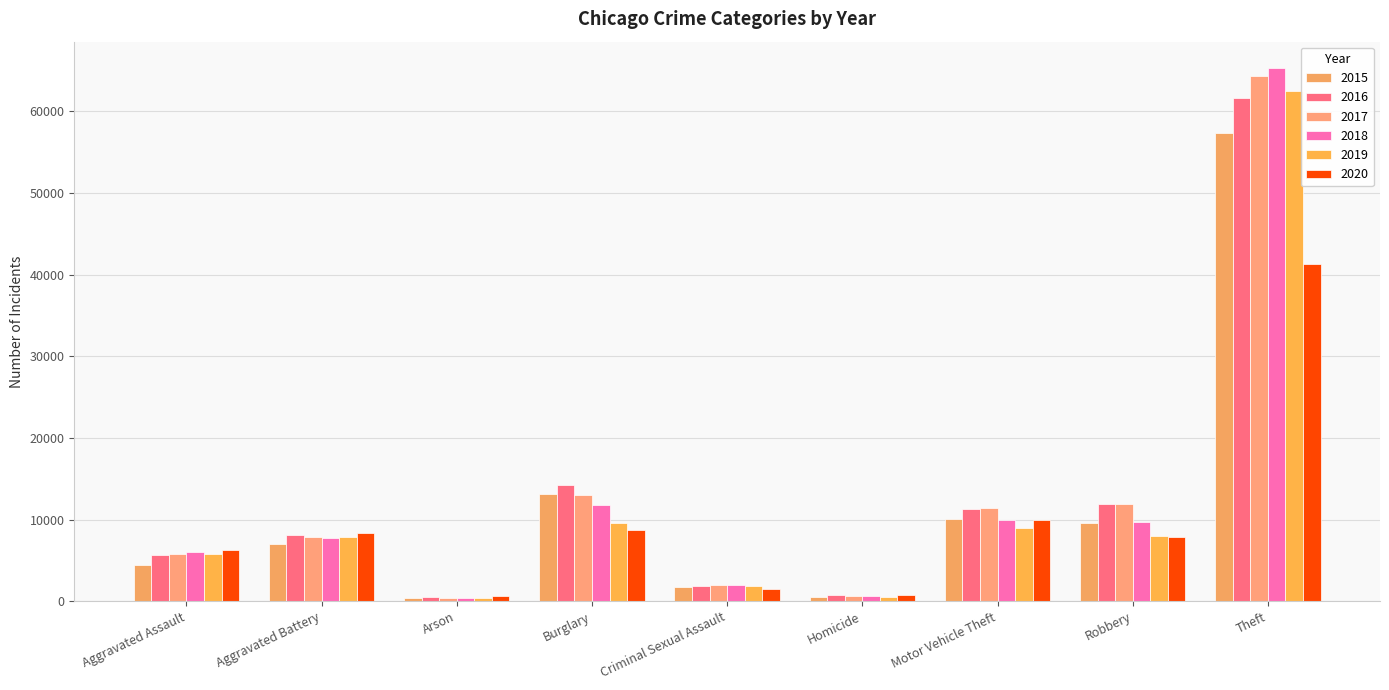

Count the number of categories in the chart.

9